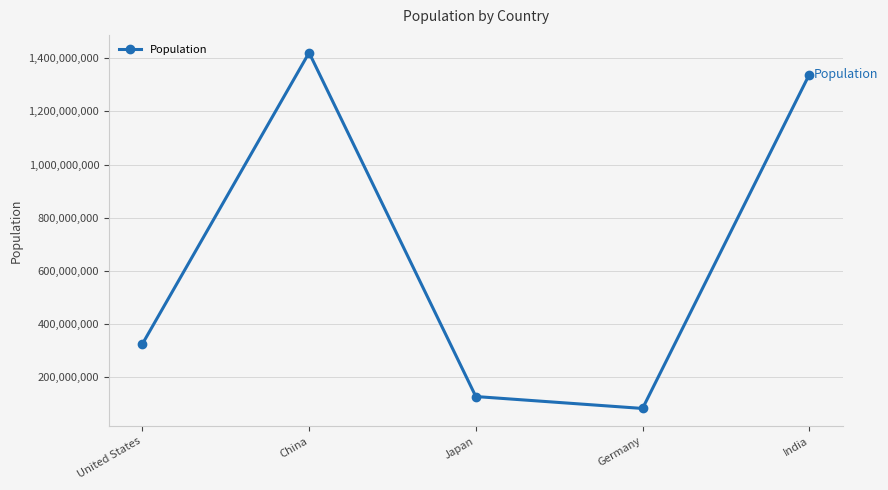

Count the number of categories in the chart.

5